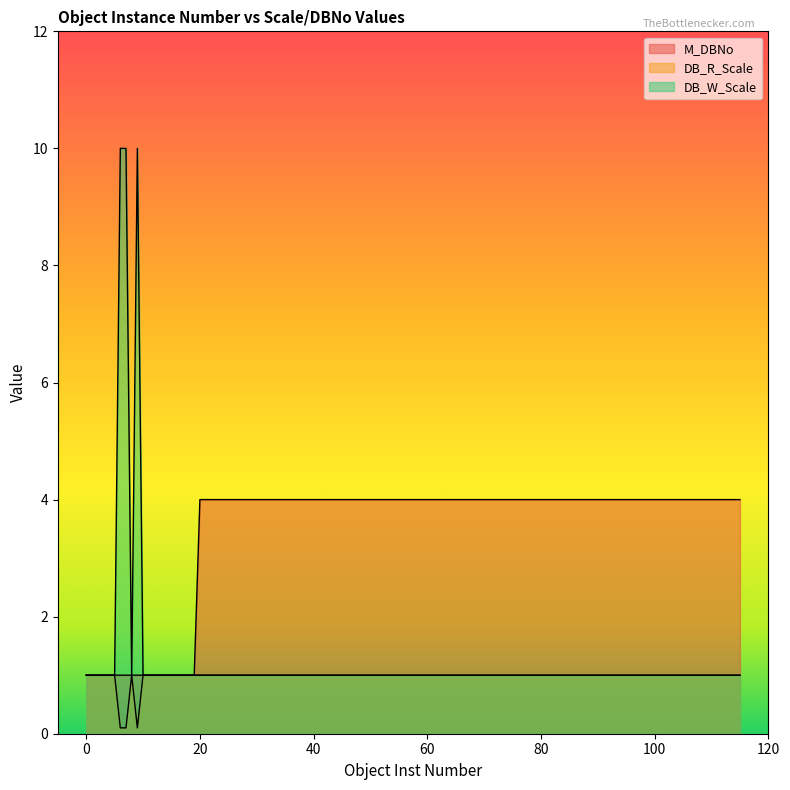

Which category has the highest value across all series?

6